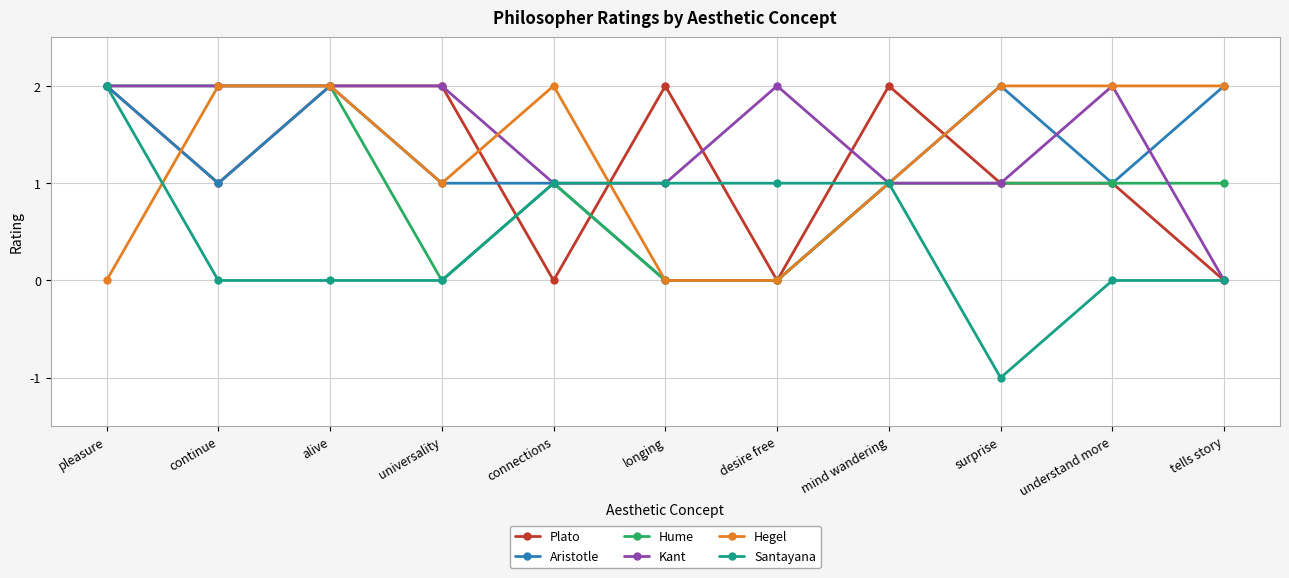

Where does the Plato series first go above 1?

pleasure